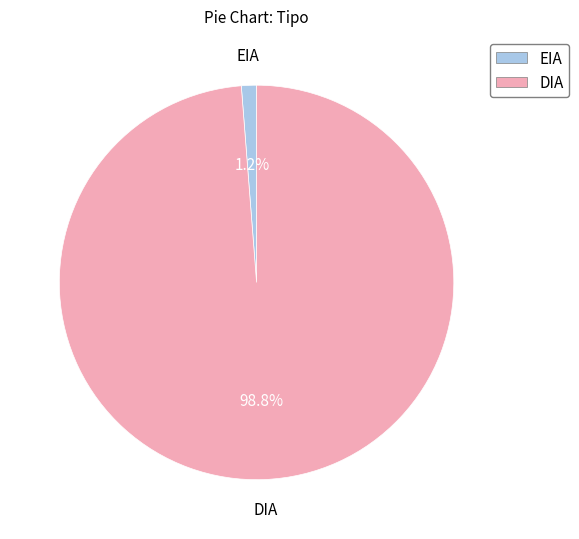

What is the total percentage of DIA and EIA?

100.0%